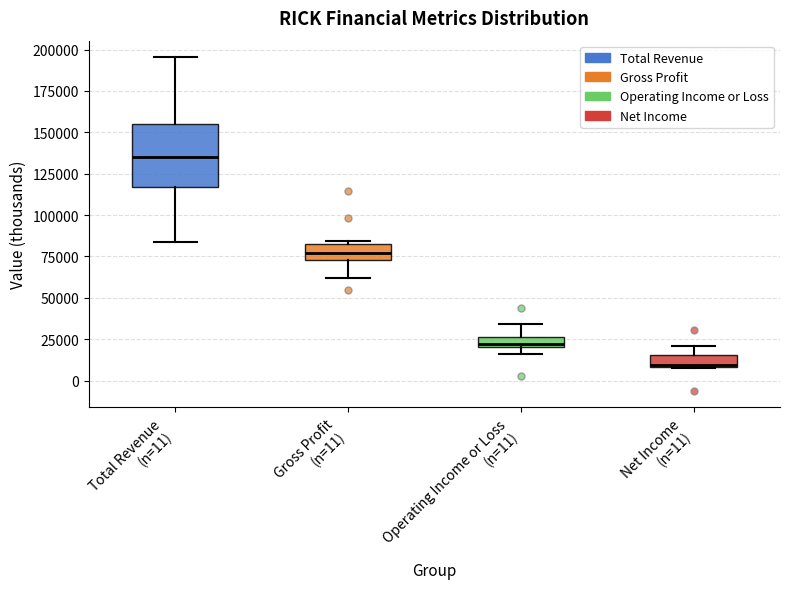

Comparing the boxes themselves (not the whiskers), which one is the tallest?

Total Revenue (n=11)